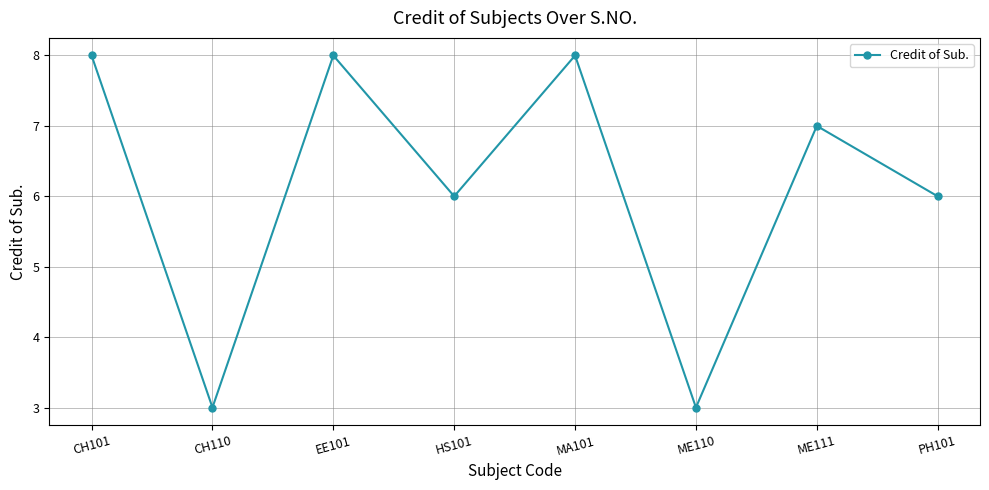

Reading right to left, extract all data points from this chart.

6	7	3	8	6	8	3	8